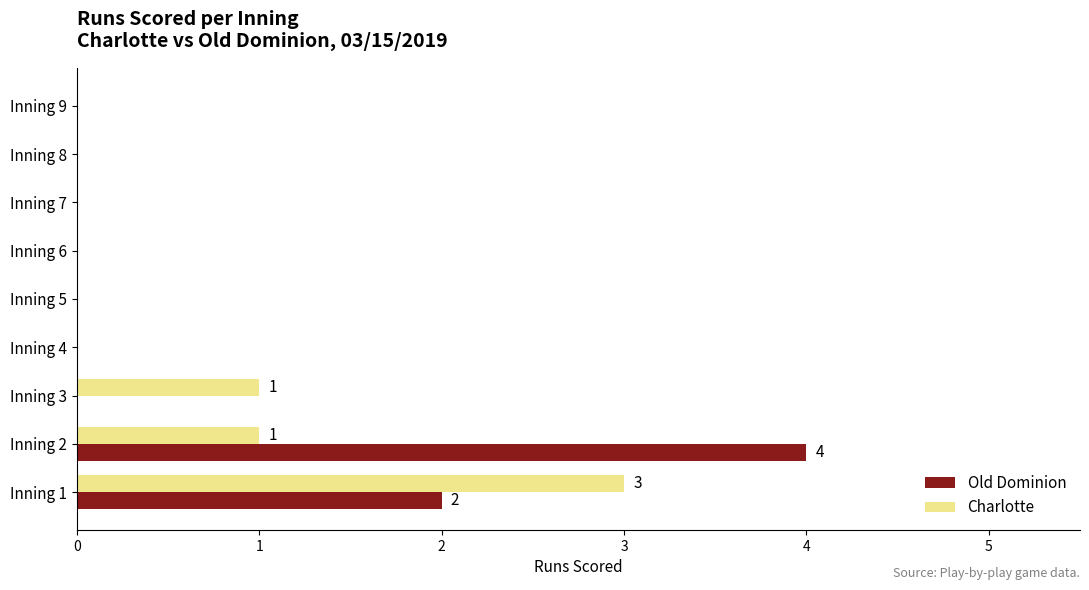

What is the maximum value for Charlotte?

3